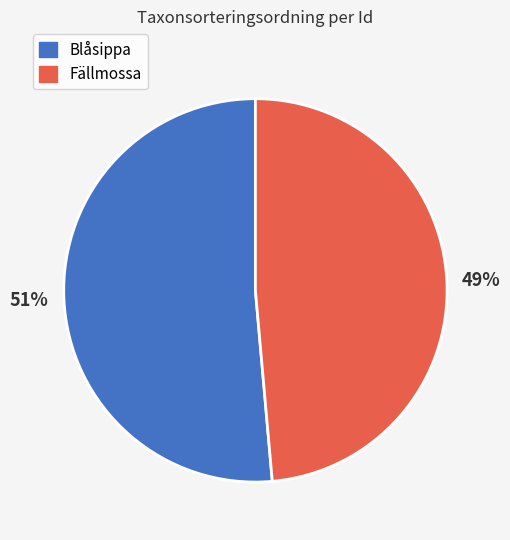

Is there a majority slice in this chart?

Yes